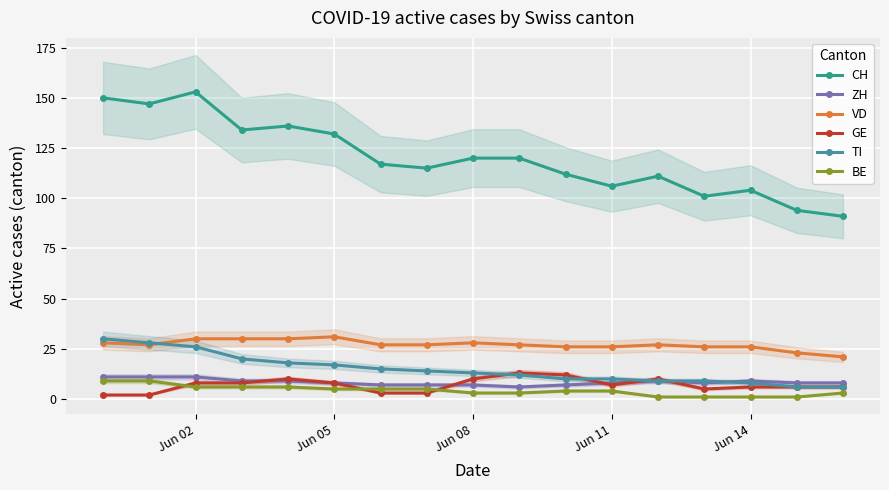

Which series has the largest range (max minus min)?

CH